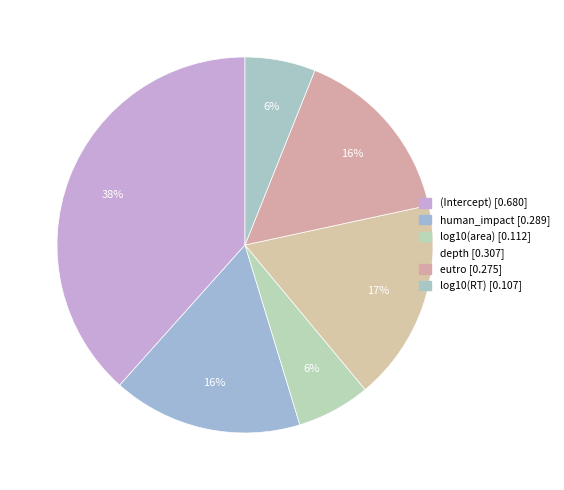

Is there any slice that represents more than half of the pie?

No